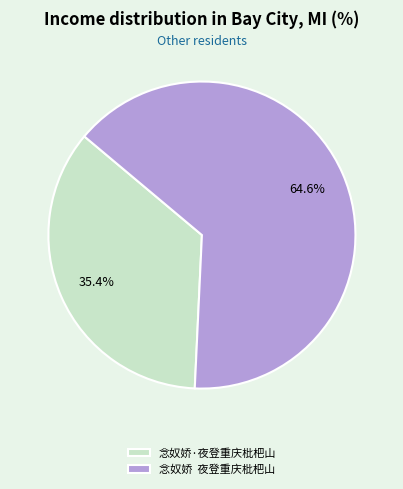

Rank the categories by value from highest to lowest.

念奴娇 夜登重庆枇杷山, 念奴娇·夜登重庆枇杷山